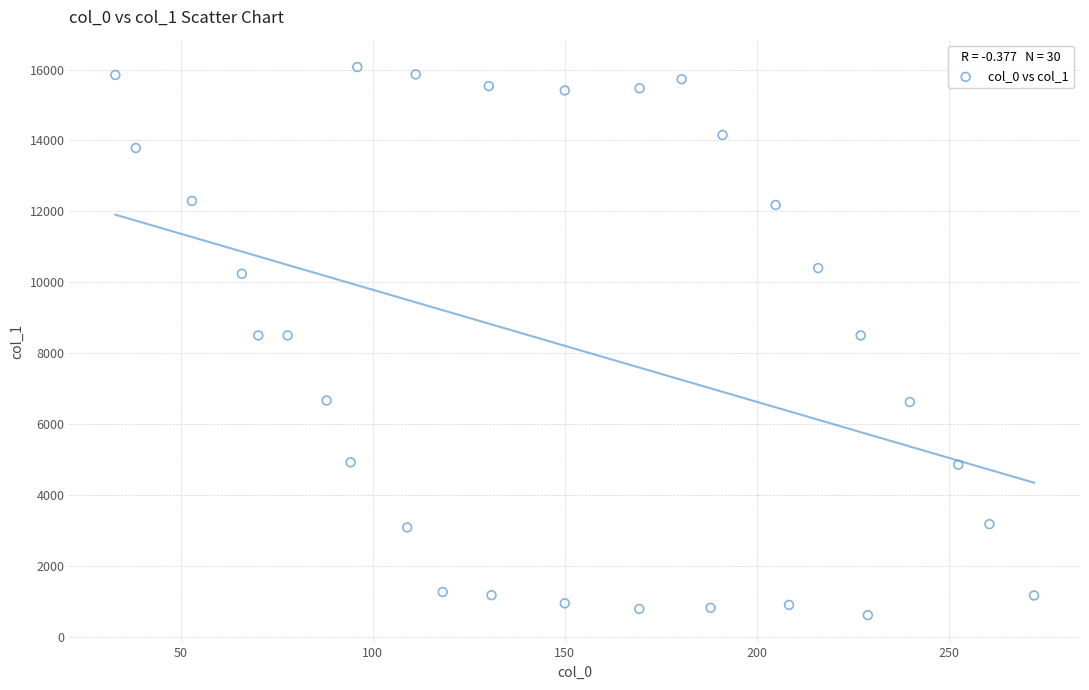

What is the range of X values (max minus min)?

239.1